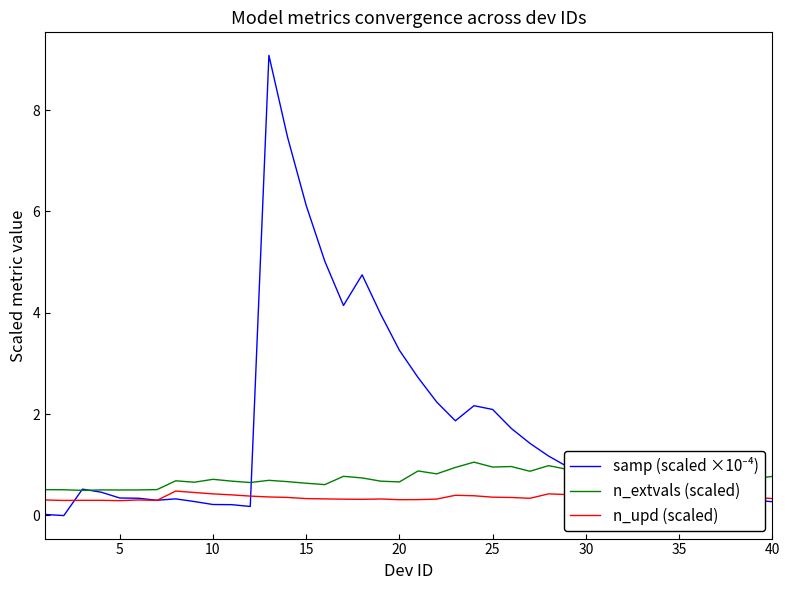

What is the maximum value for n_upd (scaled)?

0.5